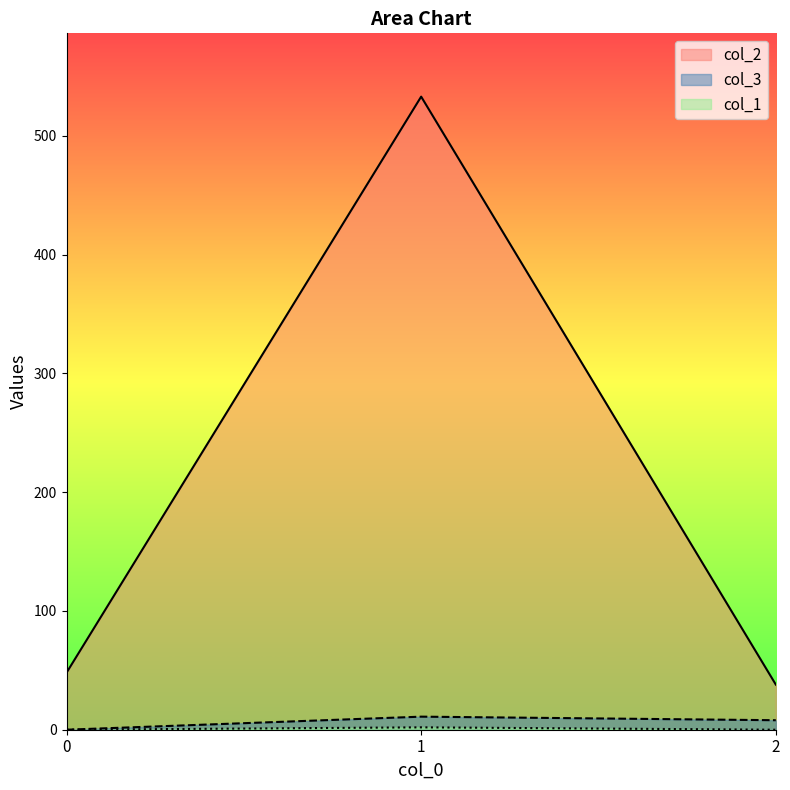

What is the total value across all series at 2?

46